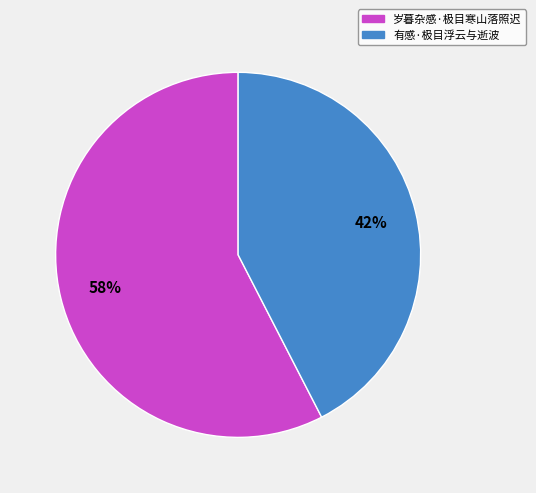

How many segments does this pie chart have?

2